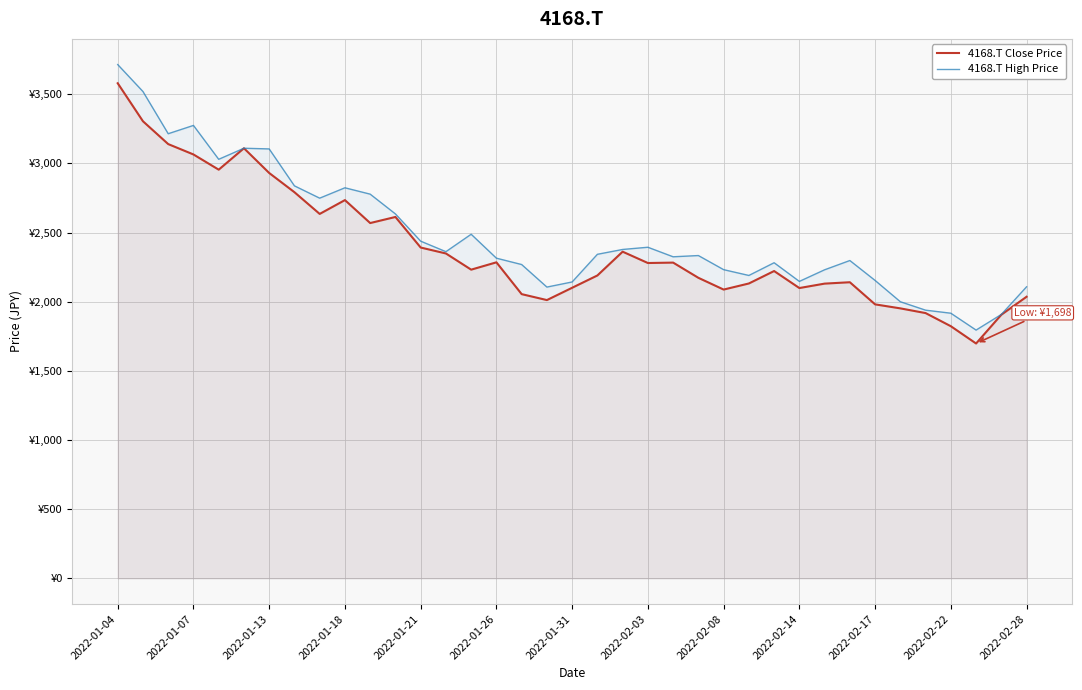

Where is the first local maximum for 4168.T High Price?

2022-01-07